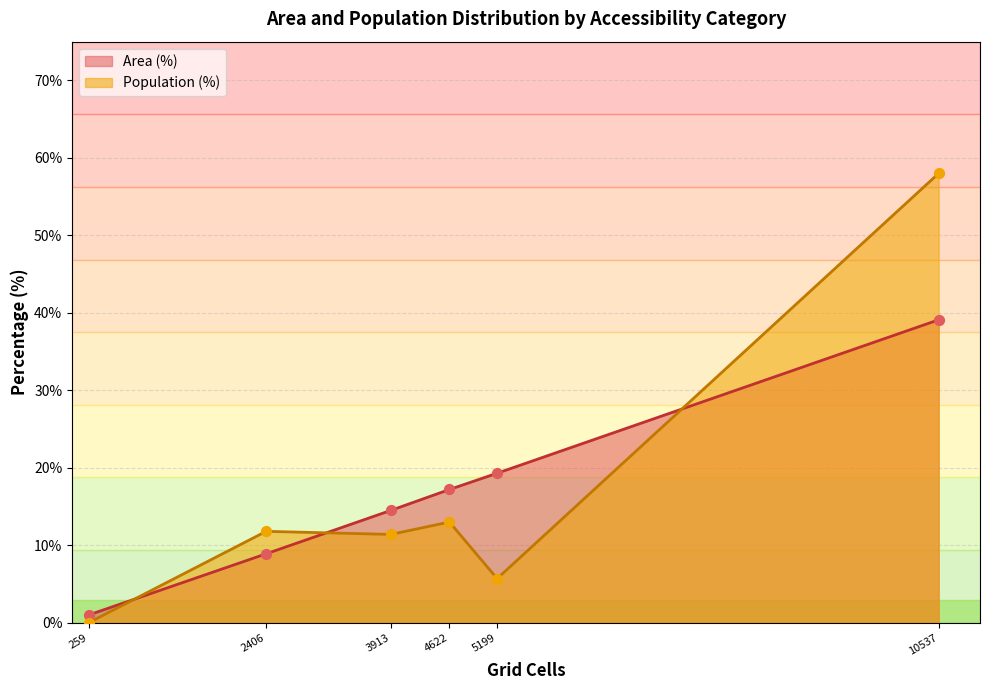

Which series has the largest total across all categories?

Area (%)